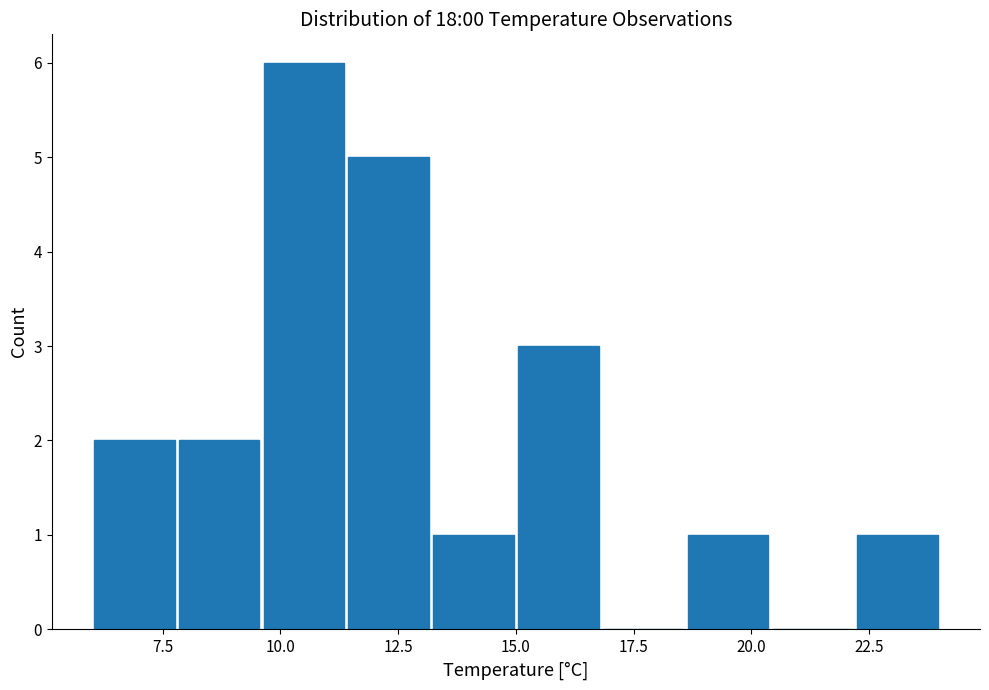

Read against the x-axis, roughly where is the centre of the tallest bar?

10.5